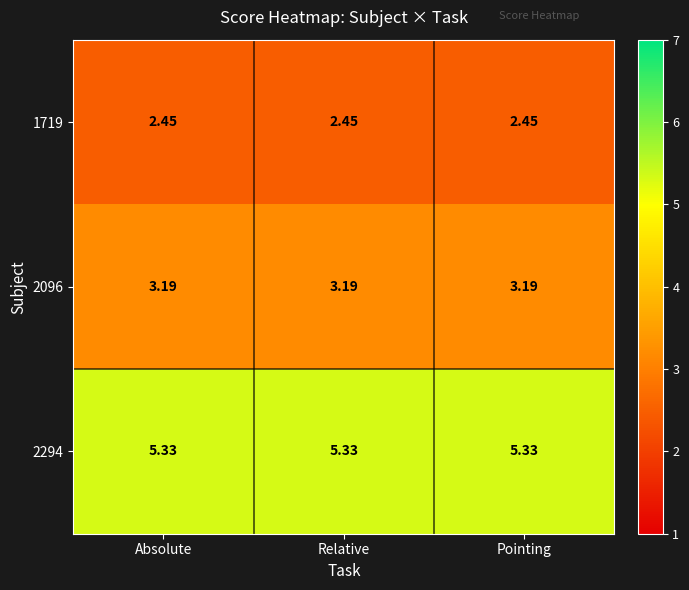

Is the value of 2294 at Relative greater than the value of 1719 at Pointing?

Yes